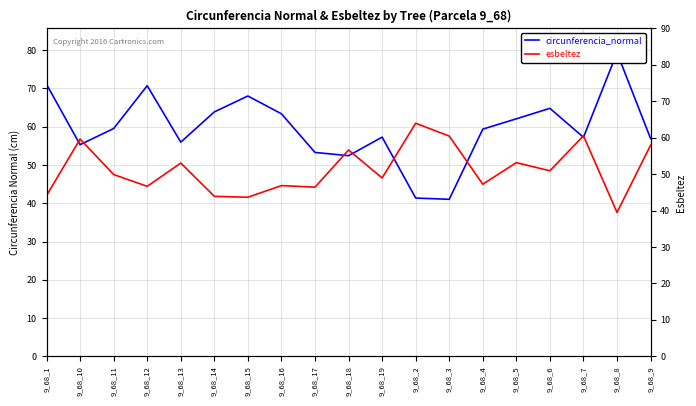

At which category does the chart reach its minimum across all series?

9_68_8